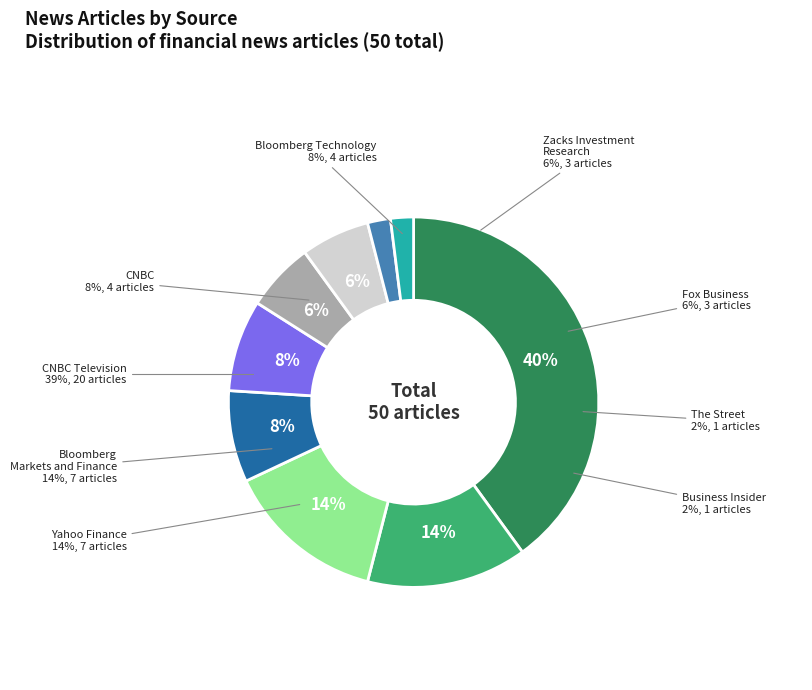

Which has a higher value, Fox Business or Business Insider?

Fox Business